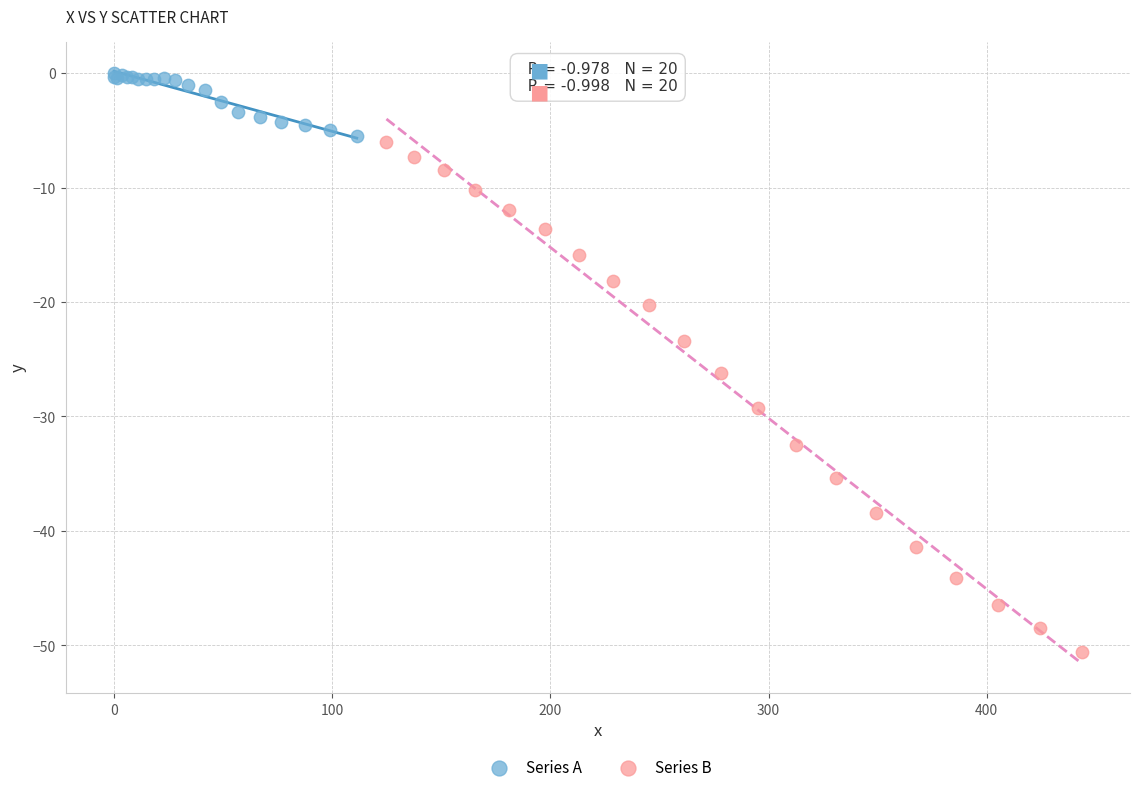

Which series reaches the maximum Y coordinate?

Series A